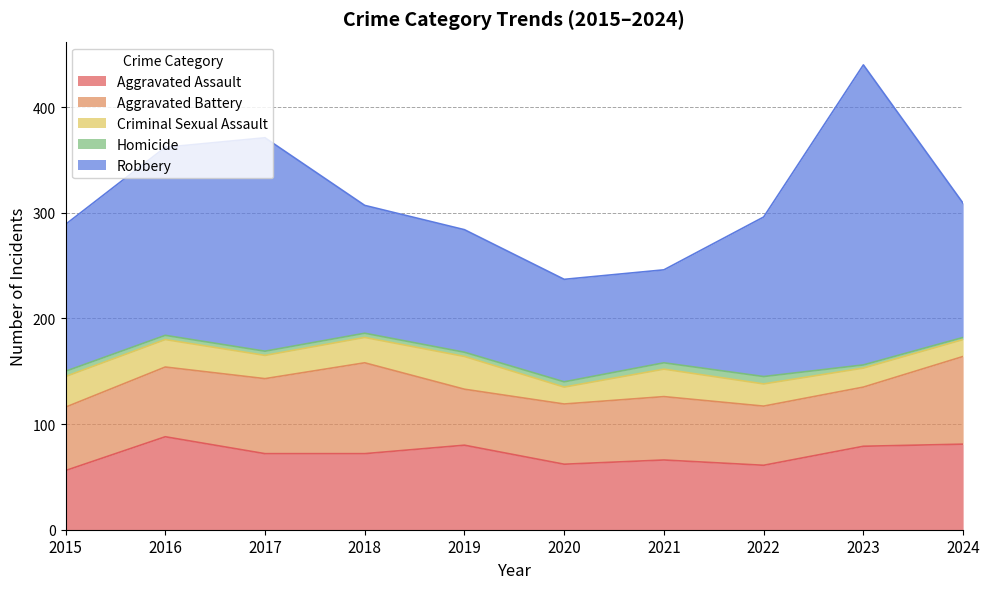

Reading right to left, transcribe all the data shown in this chart.

Aggravated Assault: 81	79	61	66	62	80	72	72	88	56
Aggravated Battery: 83	56	56	60	57	53	86	71	66	60
Criminal Sexual Assault: 16	18	21	26	16	31	24	22	26	29
Homicide: 2	3	7	6	5	4	4	4	4	5
Robbery: 127	284	151	88	97	116	121	202	178	139